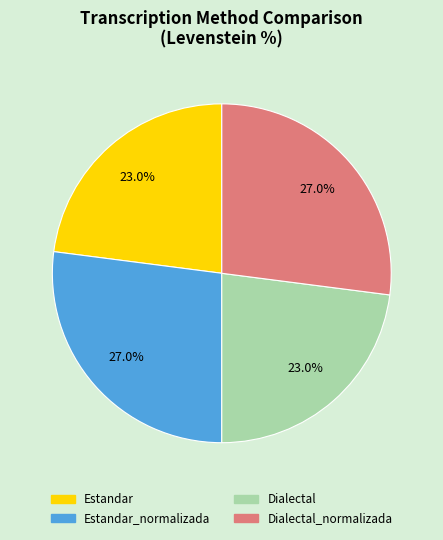

Does any single category account for the majority?

No